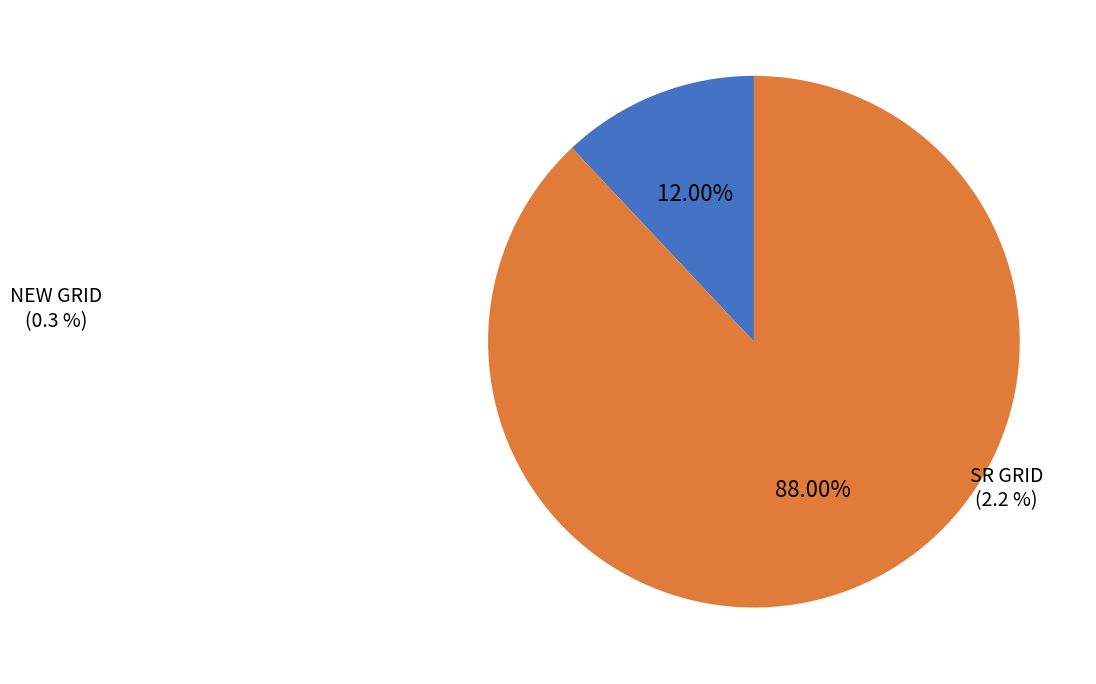

To the nearest percent, what percentage of the pie is NEW GRID?

12%